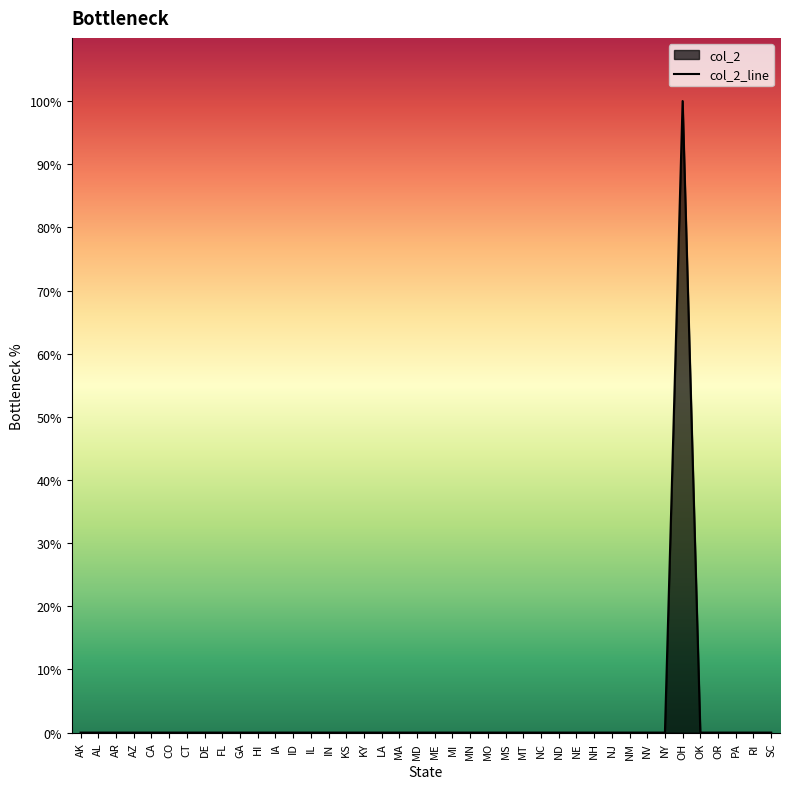

List the labels in order of value, smallest first.

AK, AL, AR, AZ, CA, CO, CT, DE, FL, GA, HI, IA, ID, IL, IN, KS, KY, LA, MA, MD, ME, MI, MN, MO, MS, MT, NC, ND, NE, NH, NJ, NM, NV, NY, OK, OR, PA, RI, SC, OH